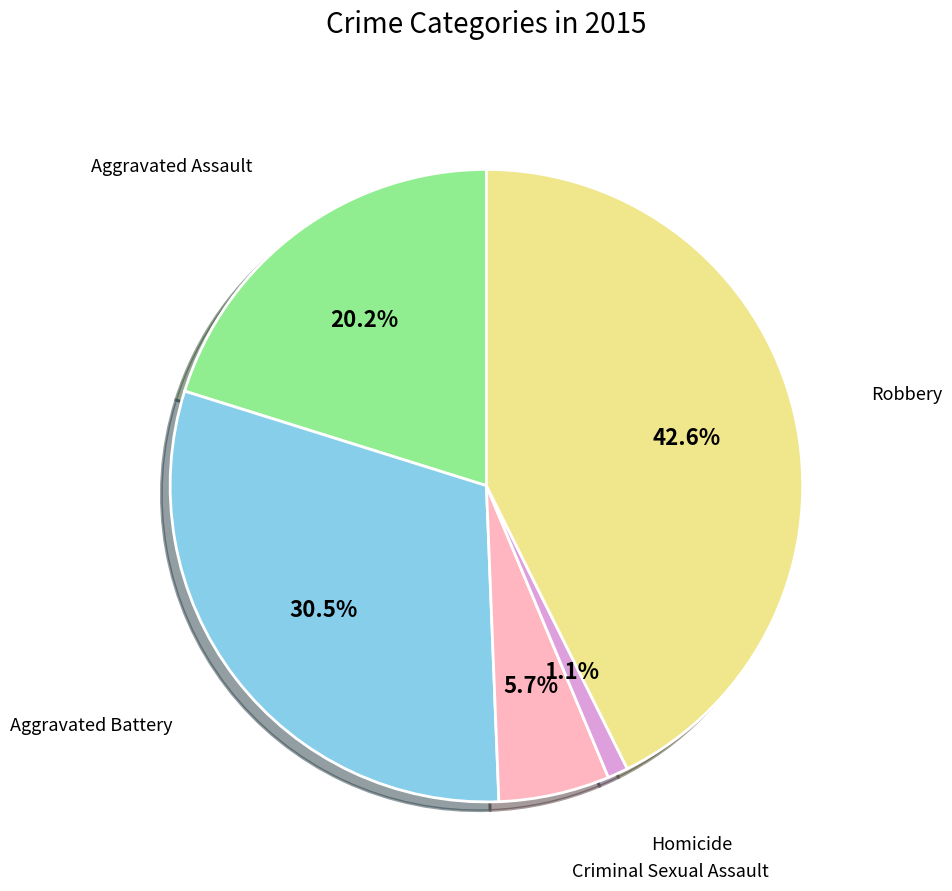

Is there any slice that represents more than half of the pie?

No